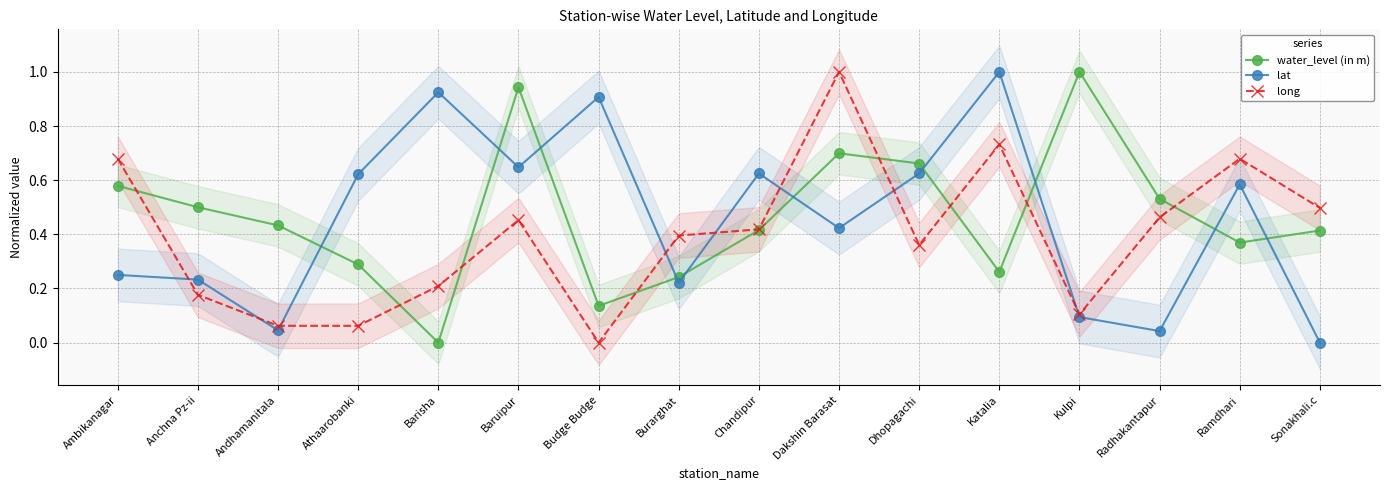

What is the spread (max minus min) of values at Sonakhali.c?

0.5